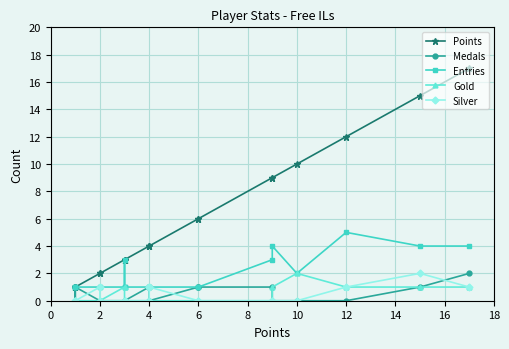

Which series changed the most between 14 and 18?

Points